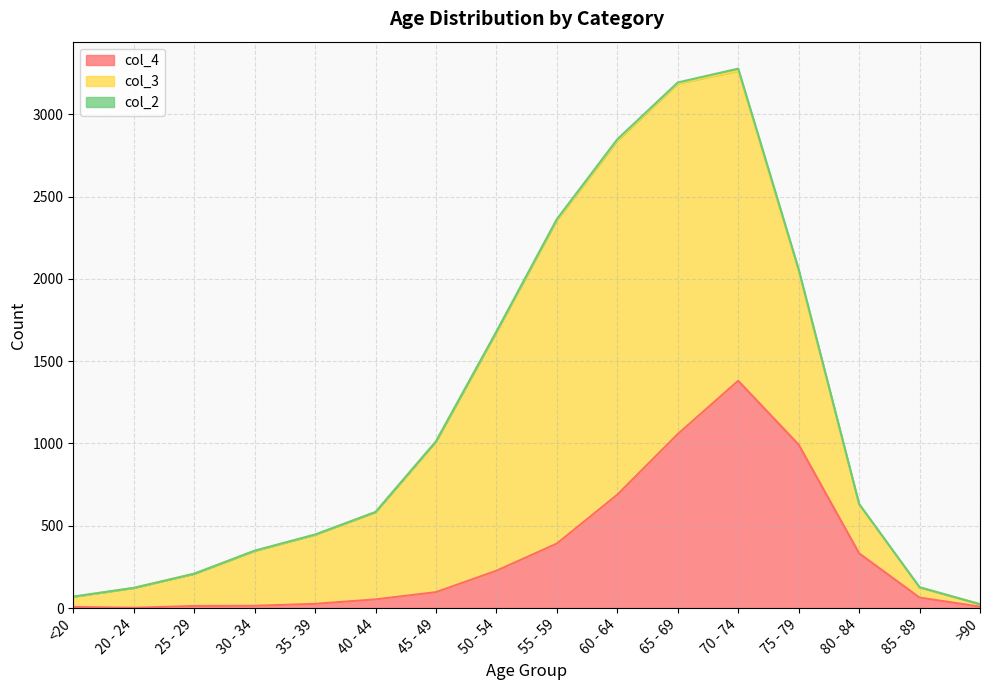

Is it true that col_4 equals 211 at 80 - 84?

False